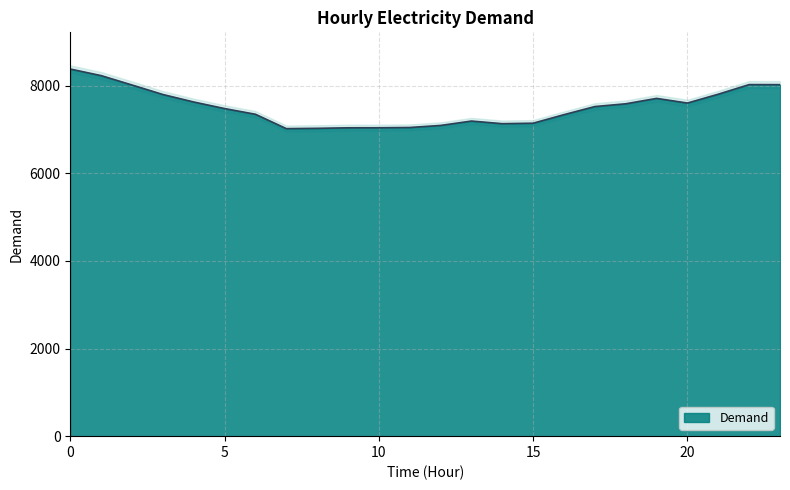

Approximately how many times larger is the value at 0 compared to 15?

1.2